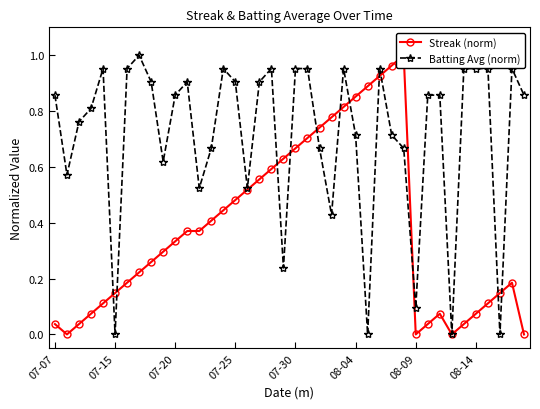

At which category does the chart reach its peak across all series?

29